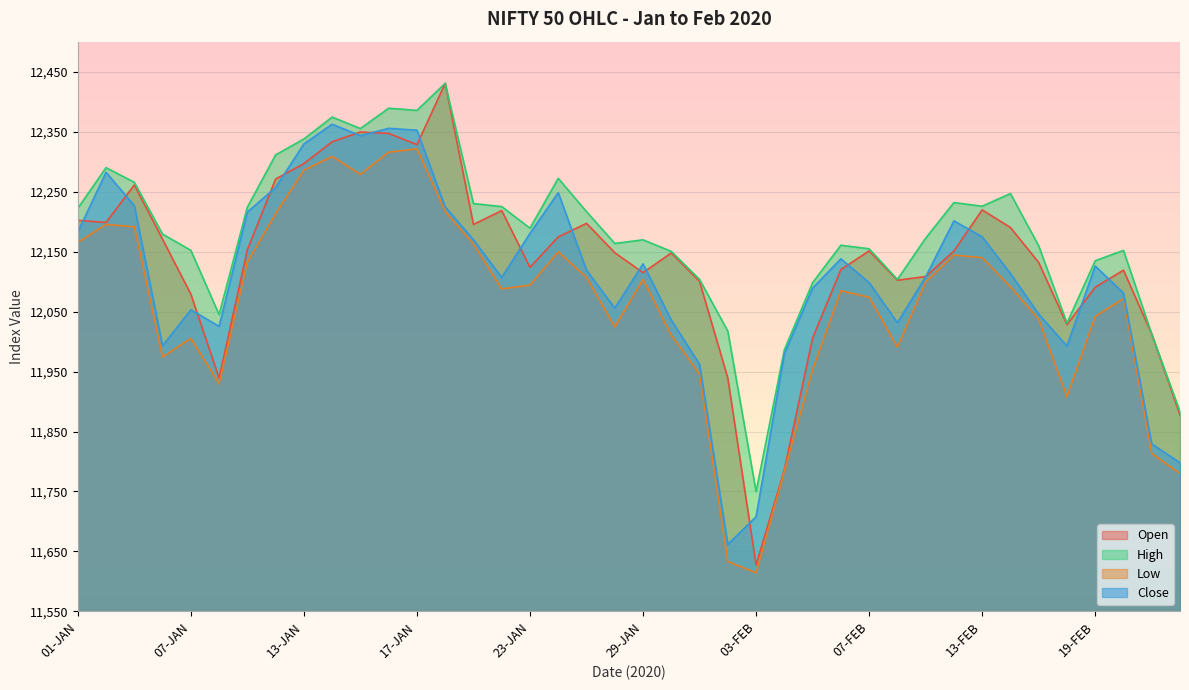

Which series has the widest spread of values?

Open